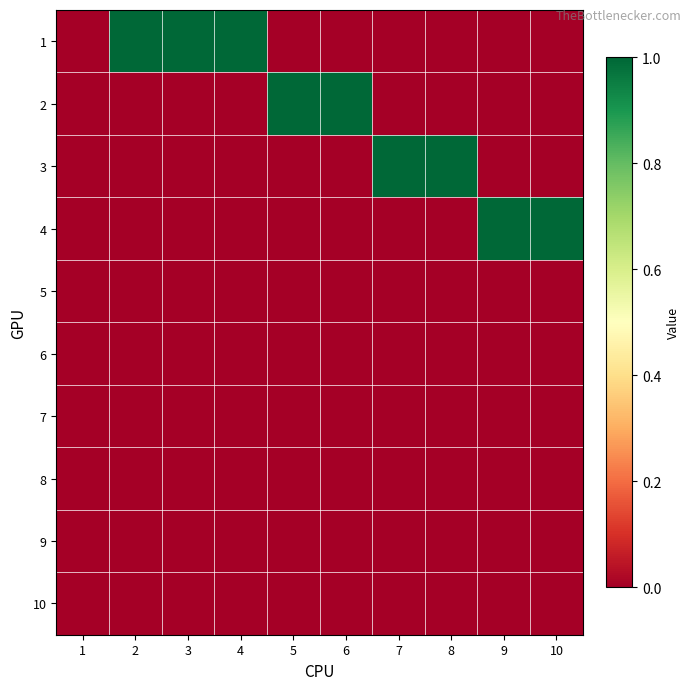

At 9, list the series in order from smallest to largest.

1, 2, 3, 5, 6, 7, 8, 9, 10, 4